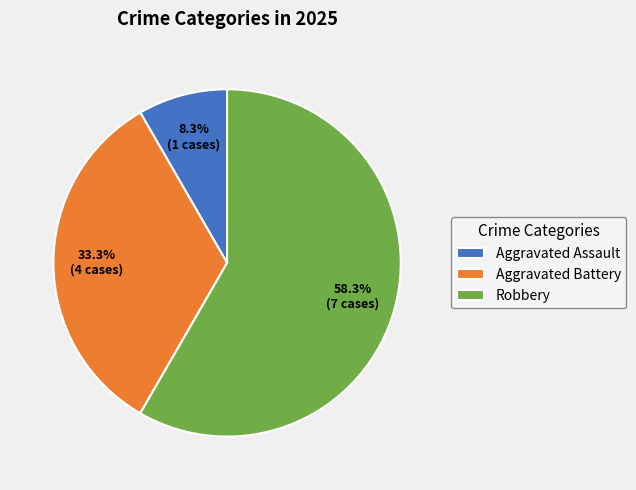

Is there a majority slice in this chart?

Yes